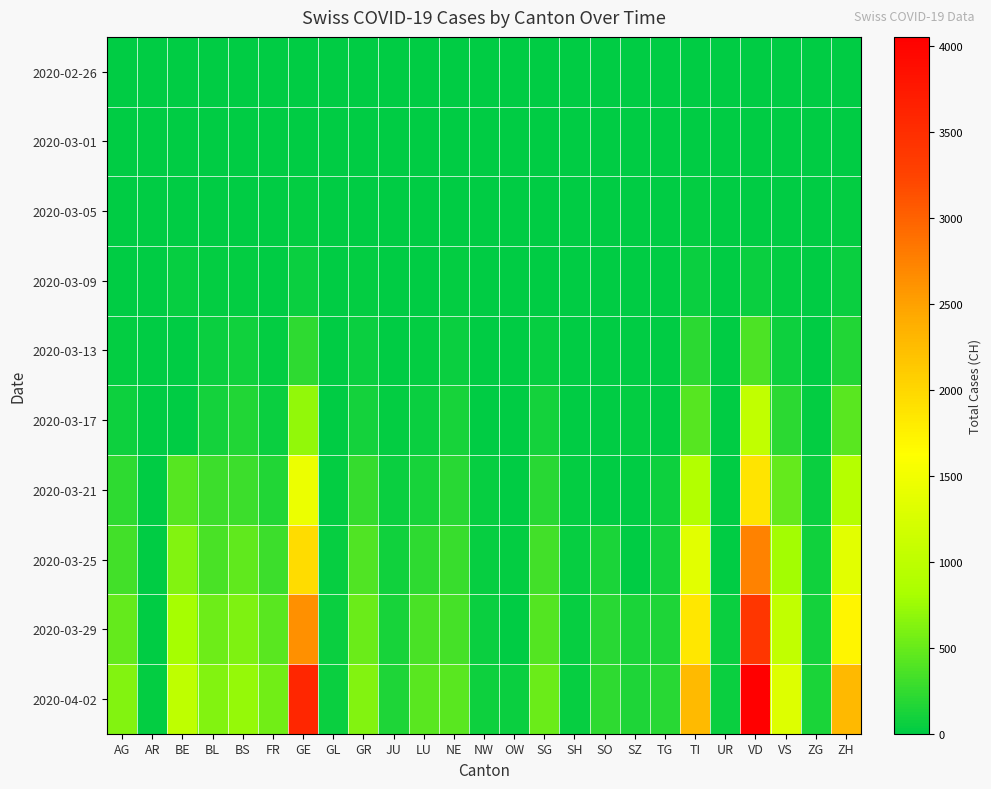

Which label corresponds to the largest value in the chart?

VD